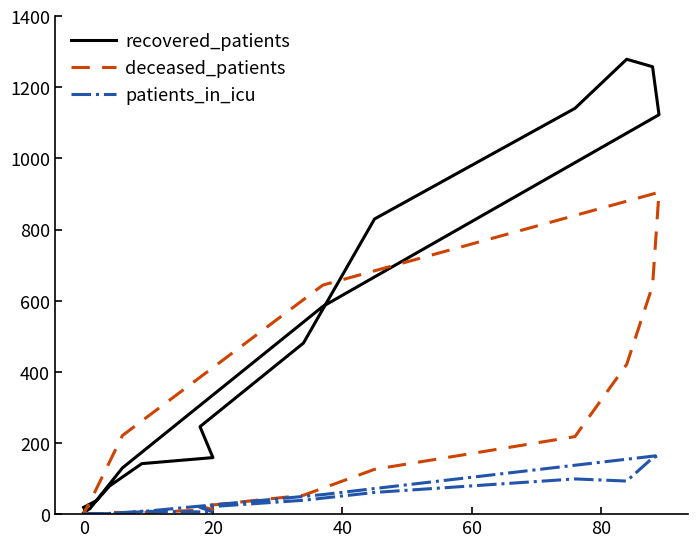

Reading left to right, extract all data points from this chart.

recovered_patients: 19	38	79	142	159	246	481	830	1141	1279	1258	1123	584	130	16	4
deceased_patients: 3	0	5	4	13	22	53	126	218	421	642	905	644	221	35	2
patients_in_icu: 0	1	2	8	6	19	39	61	99	93	158	165	55	2	1	0